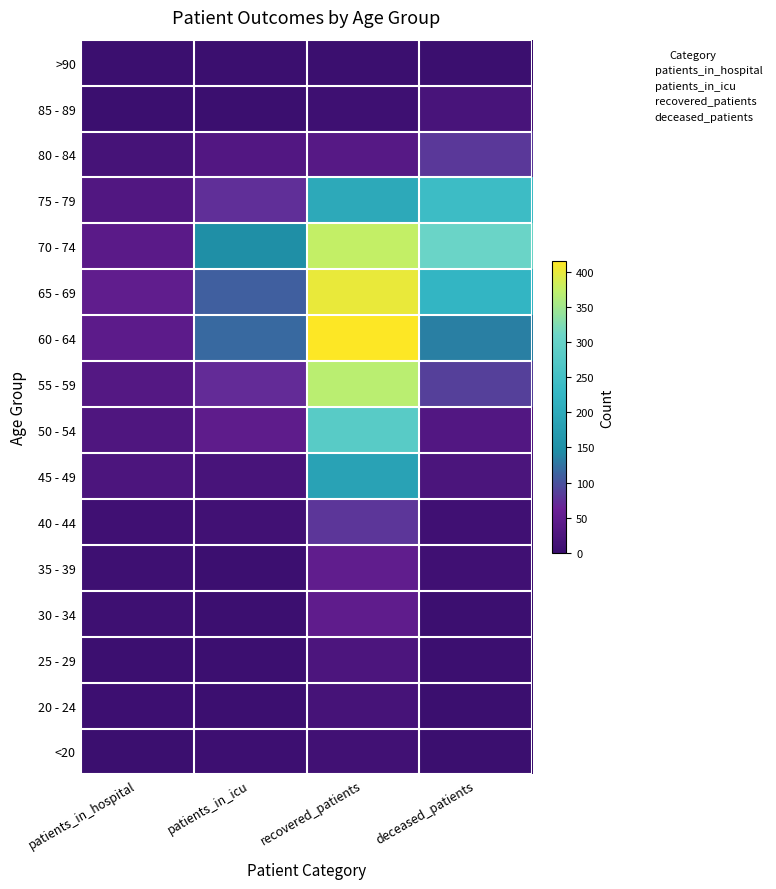

List the series in order of their peak value, highest first.

60 - 64, 65 - 69, 70 - 74, 55 - 59, 50 - 54, 75 - 79, 45 - 49, 80 - 84, 40 - 44, 35 - 39, 30 - 34, 25 - 29, 85 - 89, 20 - 24, <20, >90